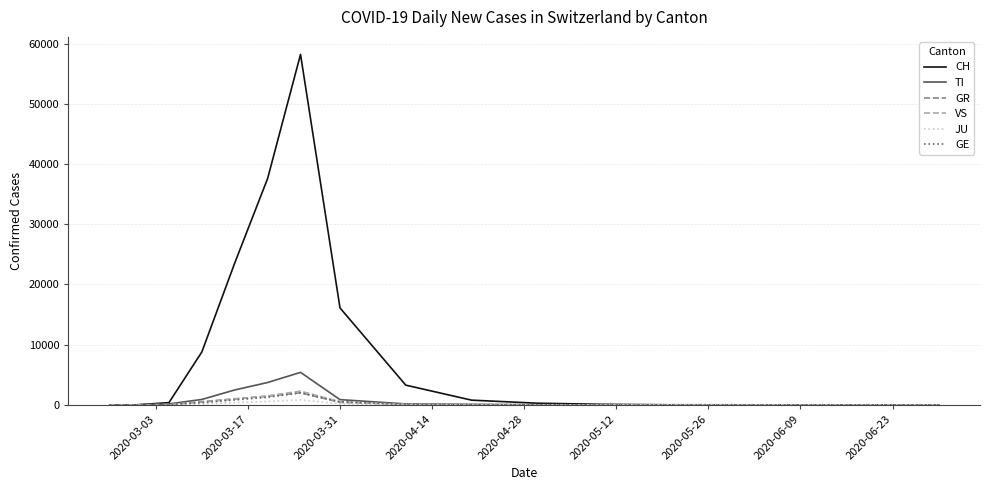

What is the maximum value for GR?

2011